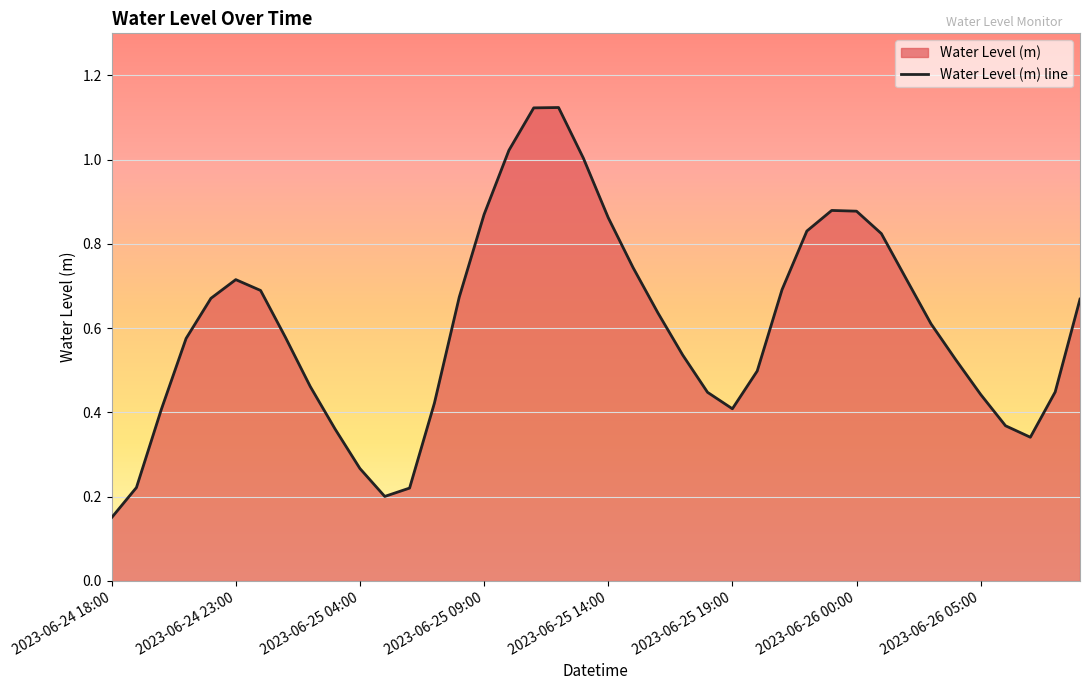

Reading left to right, list all the values displayed in this chart.

0.2	0.2	0.4	0.6	0.7	0.7	0.7	0.6	0.5	0.4	0.3	0.2	0.2	0.4	0.7	0.9	1.0	1.1	1.1	1.0	0.9	0.7	0.6	0.5	0.4	0.4	0.5	0.7	0.8	0.9	0.9	0.8	0.7	0.6	0.5	0.4	0.4	0.3	0.4	0.7